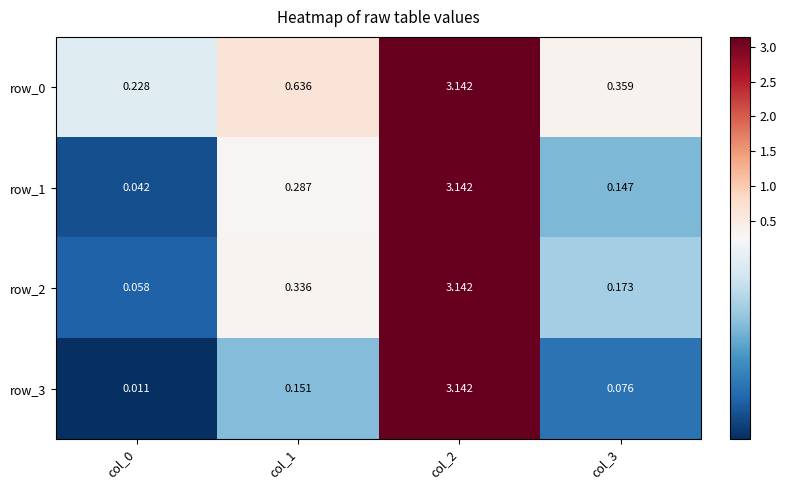

Is the value of row_2 at col_1 greater than the value of row_1 at col_3?

Yes